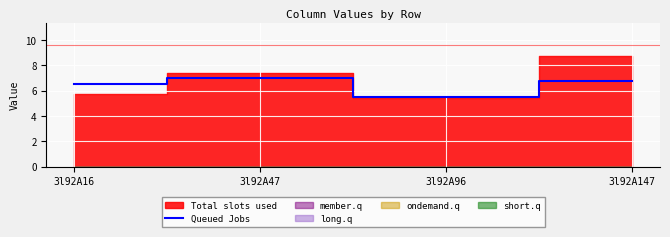

Approximately how many times larger is the value at 3l92A96 compared to 3l92A16?

0.8